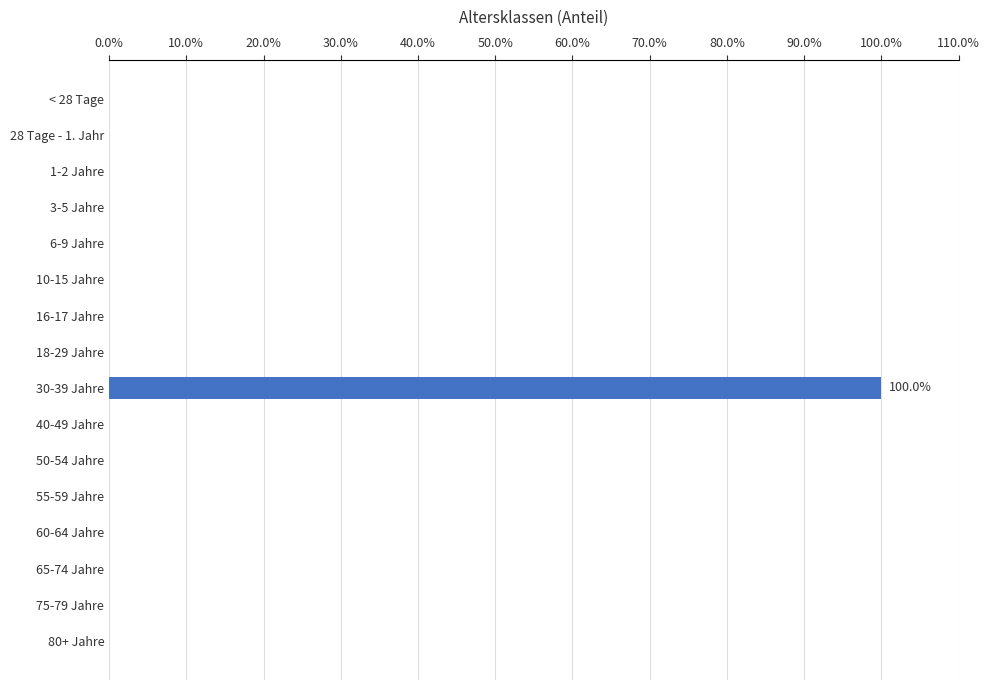

Are the bars grouped side by side (vs. stacked)?

No